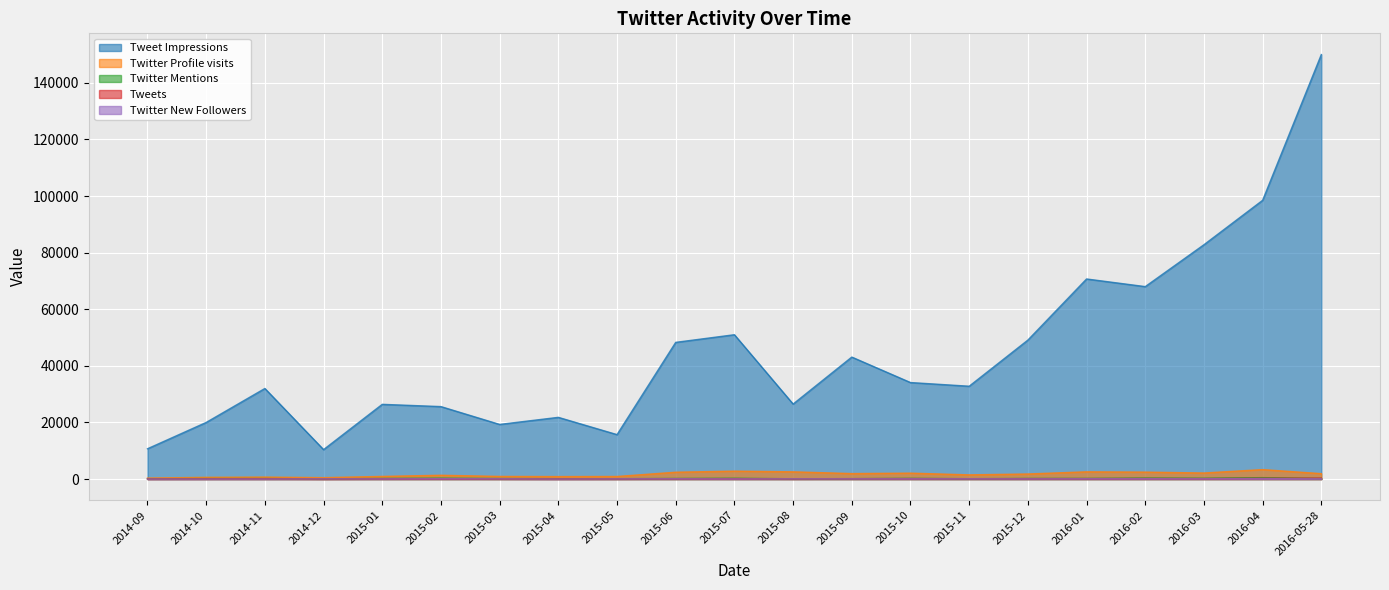

Where do Tweets and Twitter Mentions first cross each other?

2016-04 and 2016-05-28